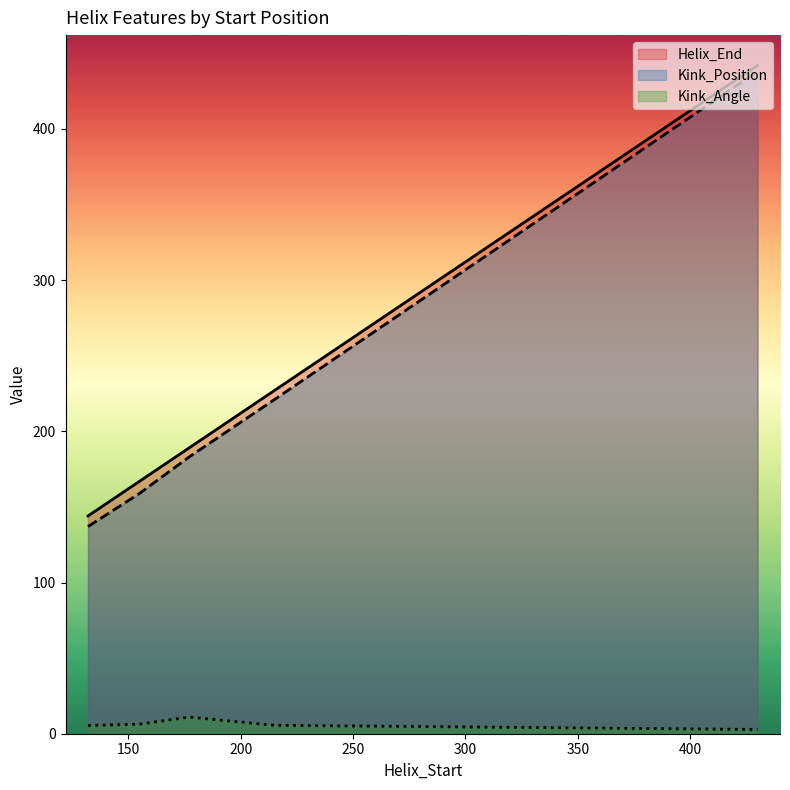

Rank the categories by Kink_Position value from highest to lowest.

430, 215, 177, 155, 132